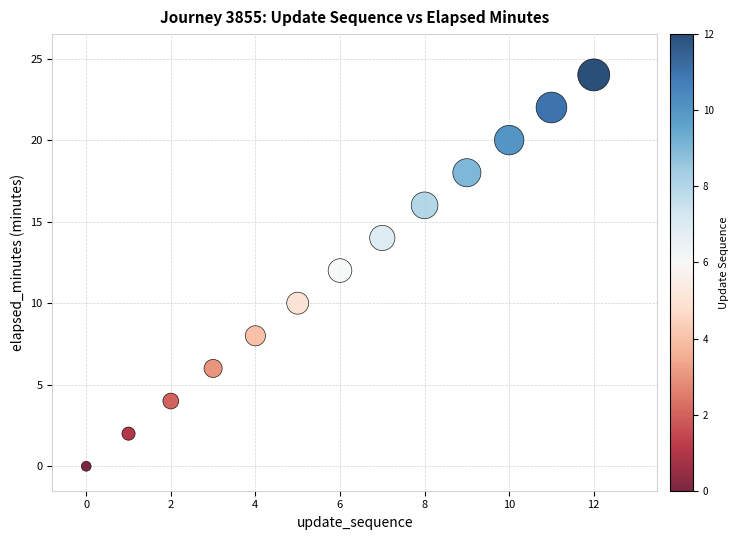

What is the range of Y values (max minus min)?

24